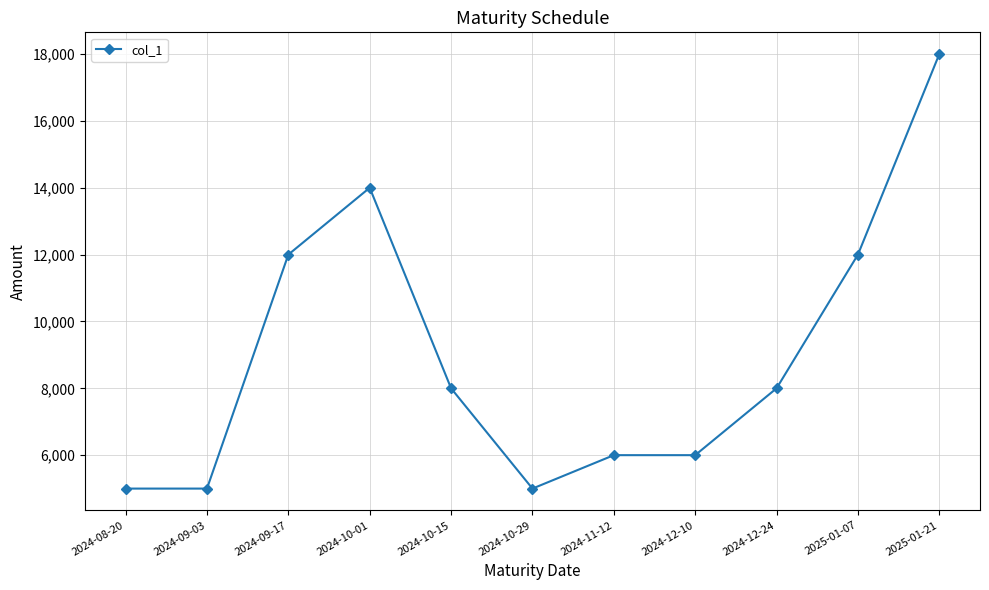

Reading left to right, transcribe all the data shown in this chart.

2024-08-20=5000	2024-09-03=5000	2024-09-17=12000	2024-10-01=14000	2024-10-15=8000	2024-10-29=5000	2024-11-12=6000	2024-12-10=6000	2024-12-24=8000	2025-01-07=12000	2025-01-21=18000